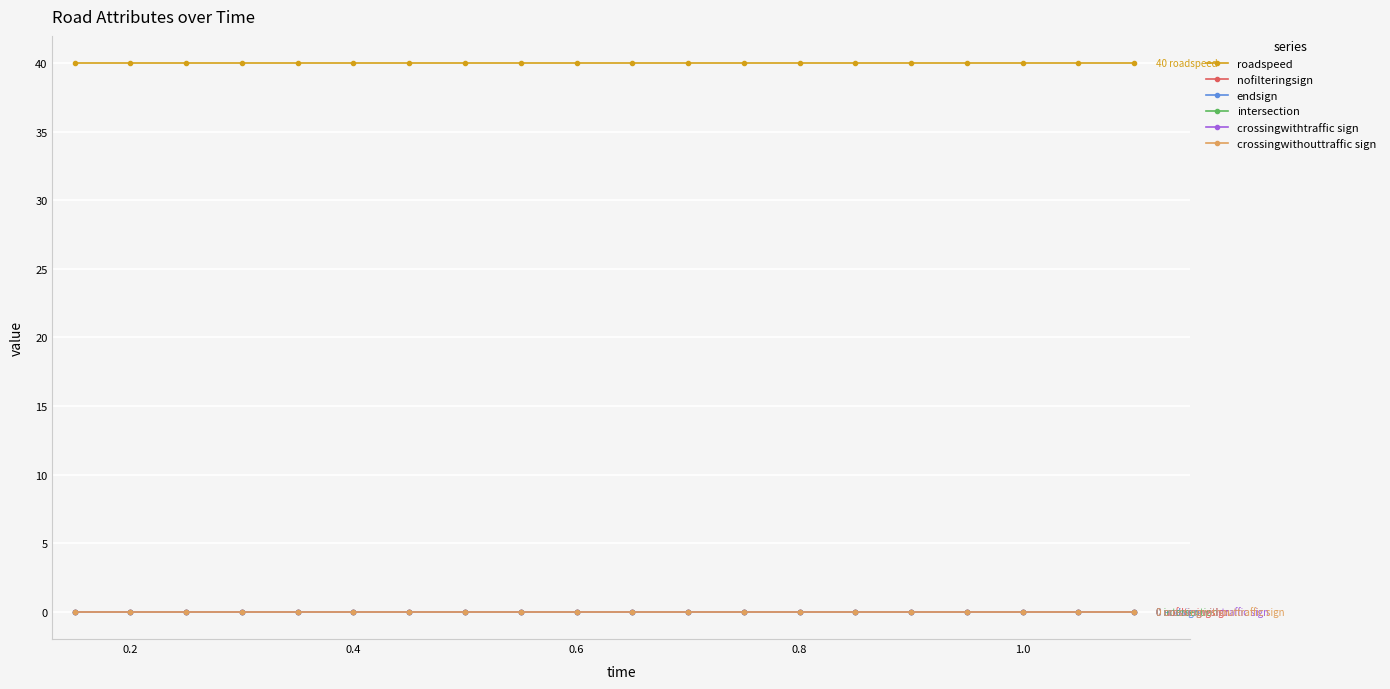

True or false: roadspeed and crossingwithouttraffic sign cross at least once.

False